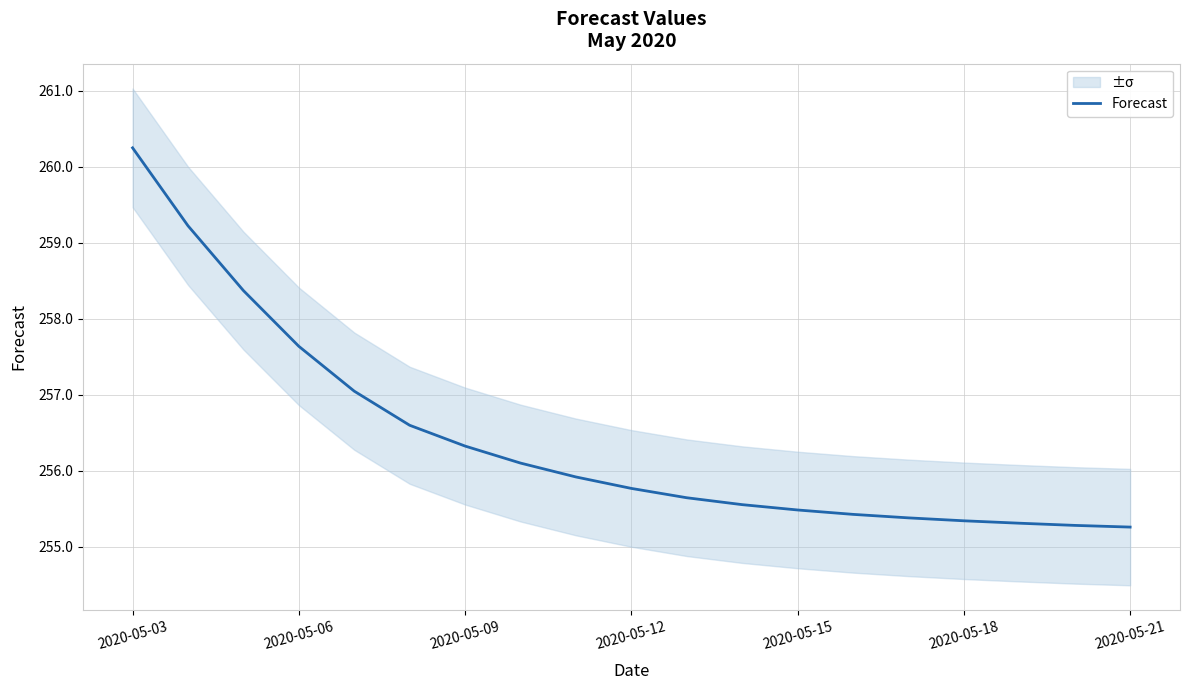

How many categories are shown in the chart?

19